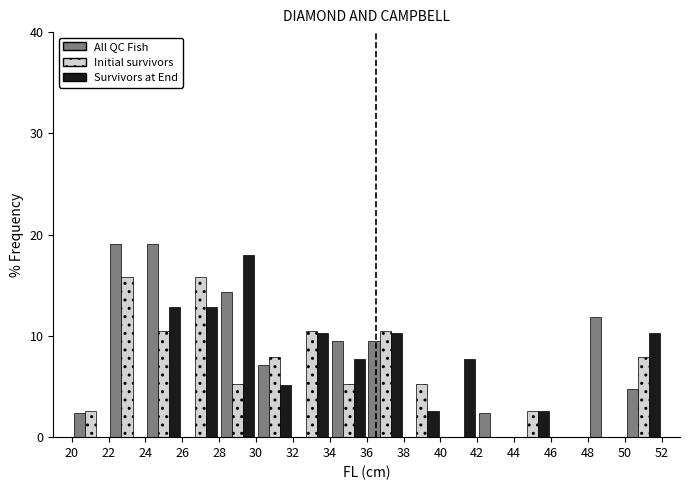

In the Survivors at End series, which range on the x-axis has the tallest bar?

28 to 30